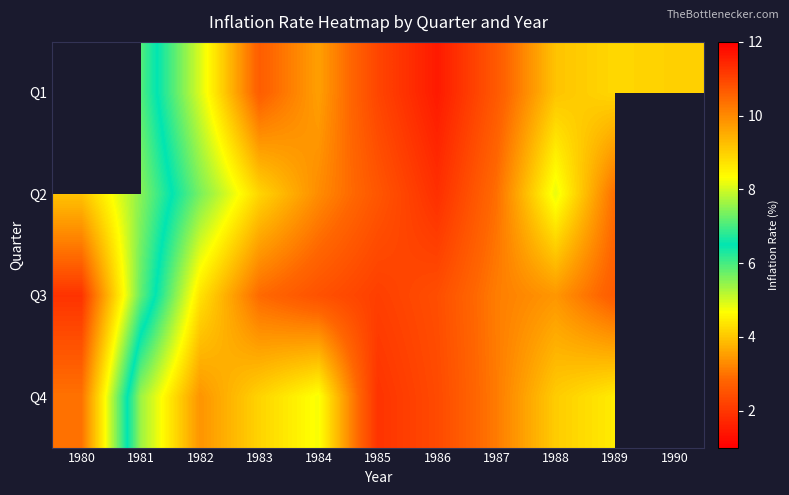

List the series in order of their peak value, highest first.

Q1, Q3, Q4, Q2